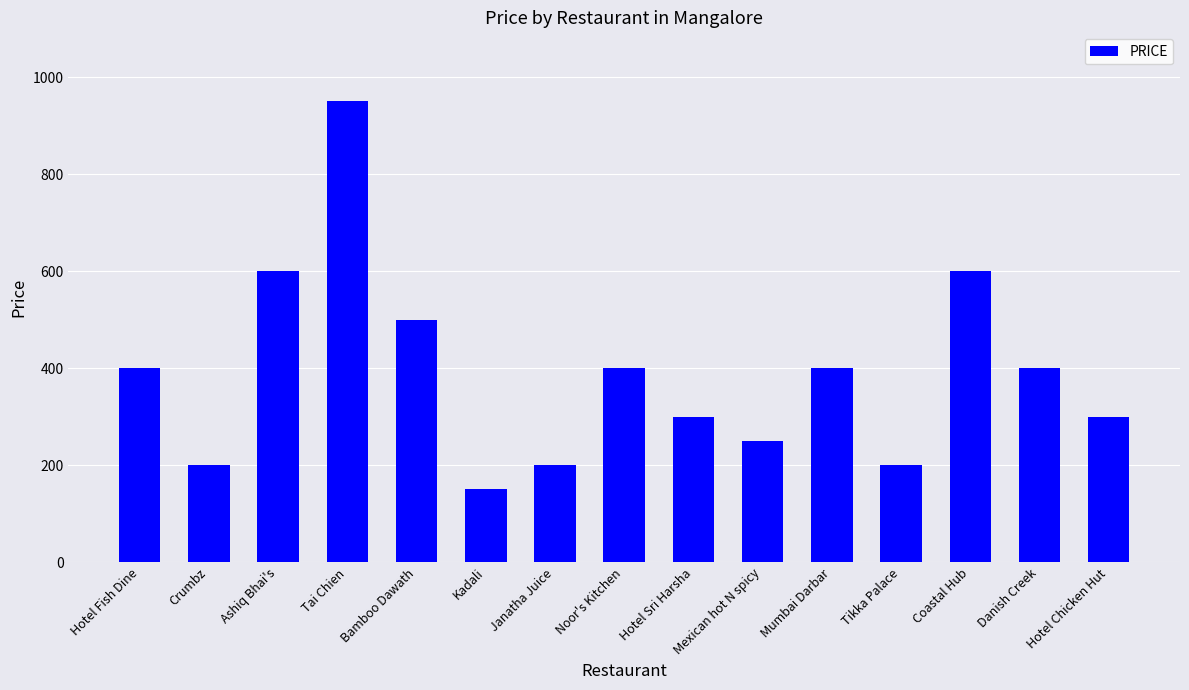

What is the label of the 8th bar from the right?

Noor's Kitchen